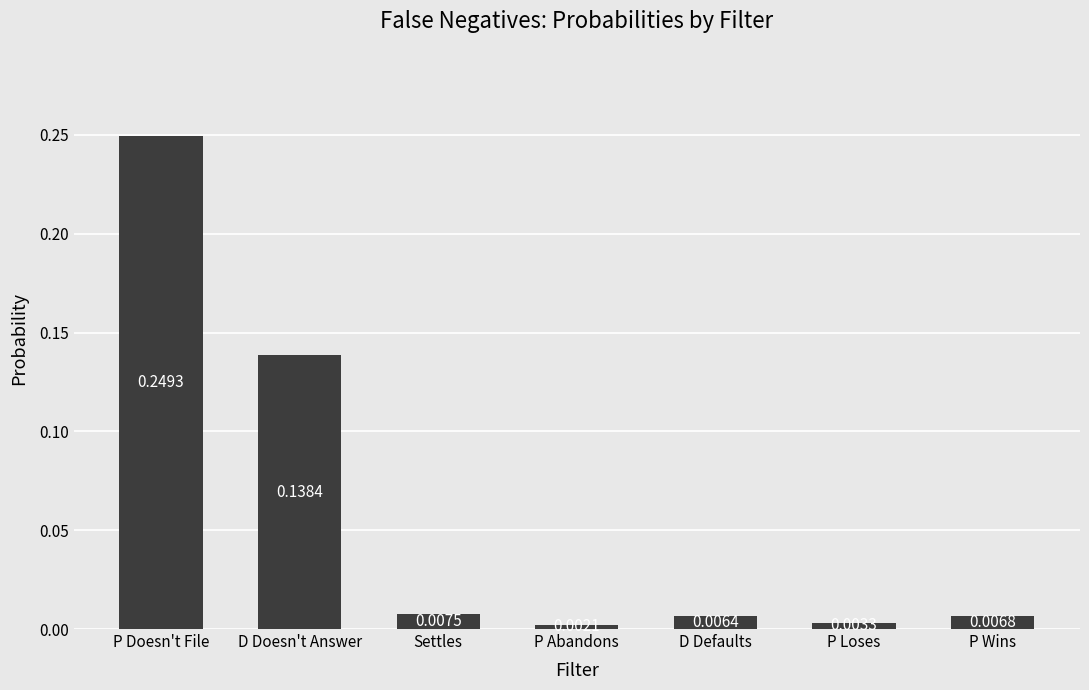

Which category has the highest value across all series?

P Doesn't File